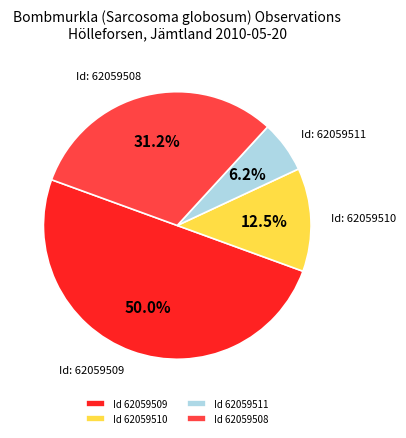

Rank the categories by value from lowest to highest.

Id 62059511, Id 62059510, Id 62059508, Id 62059509